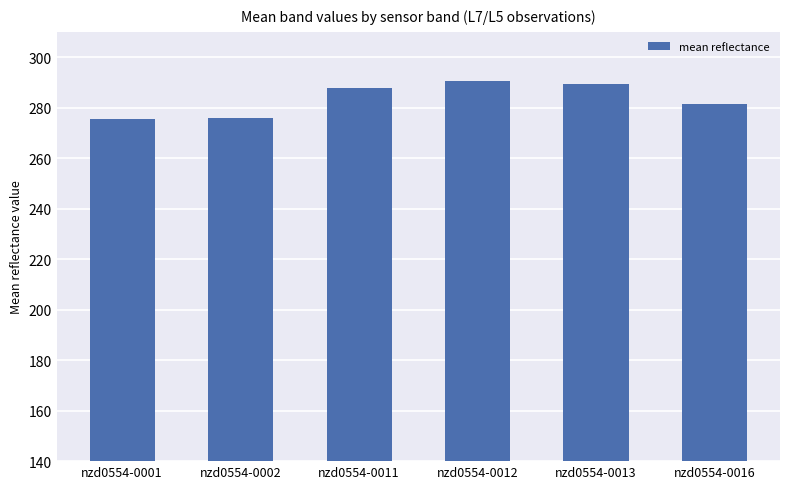

What is the value of the 6th bar from the left?

281.6